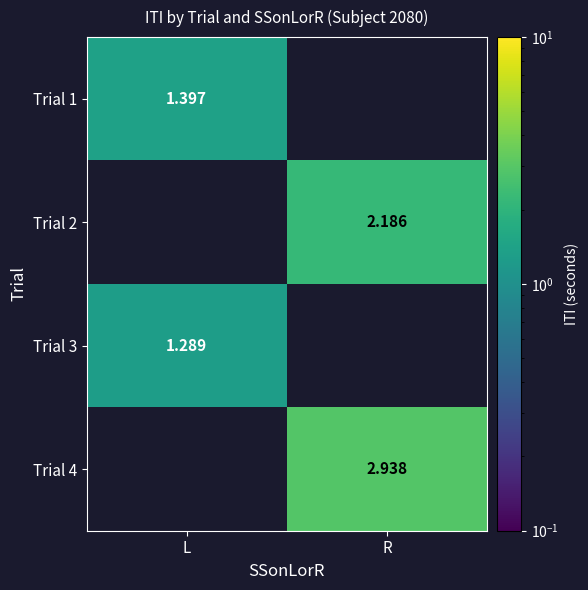

How many positive values does the Trial 2 series have?

1